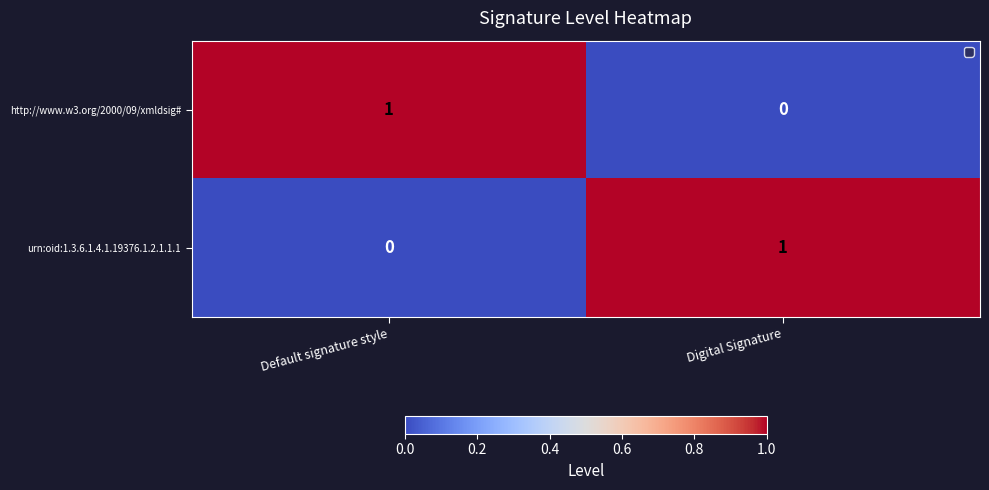

What is the greatest value displayed?

1